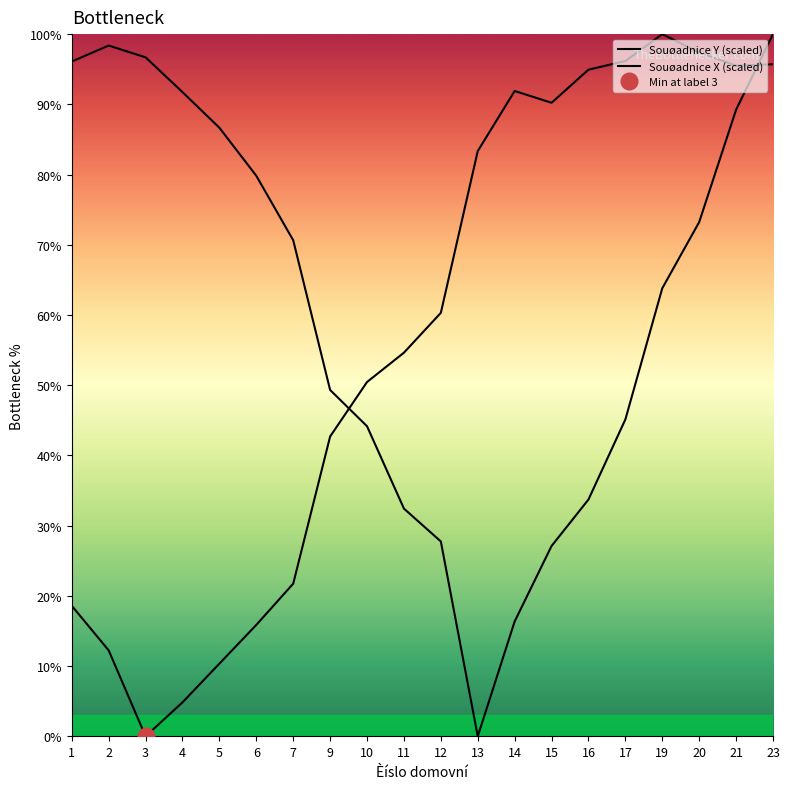

Rank the series by their maximum value, from highest to lowest.

Souøadnice Y (scaled), Souøadnice X (scaled)